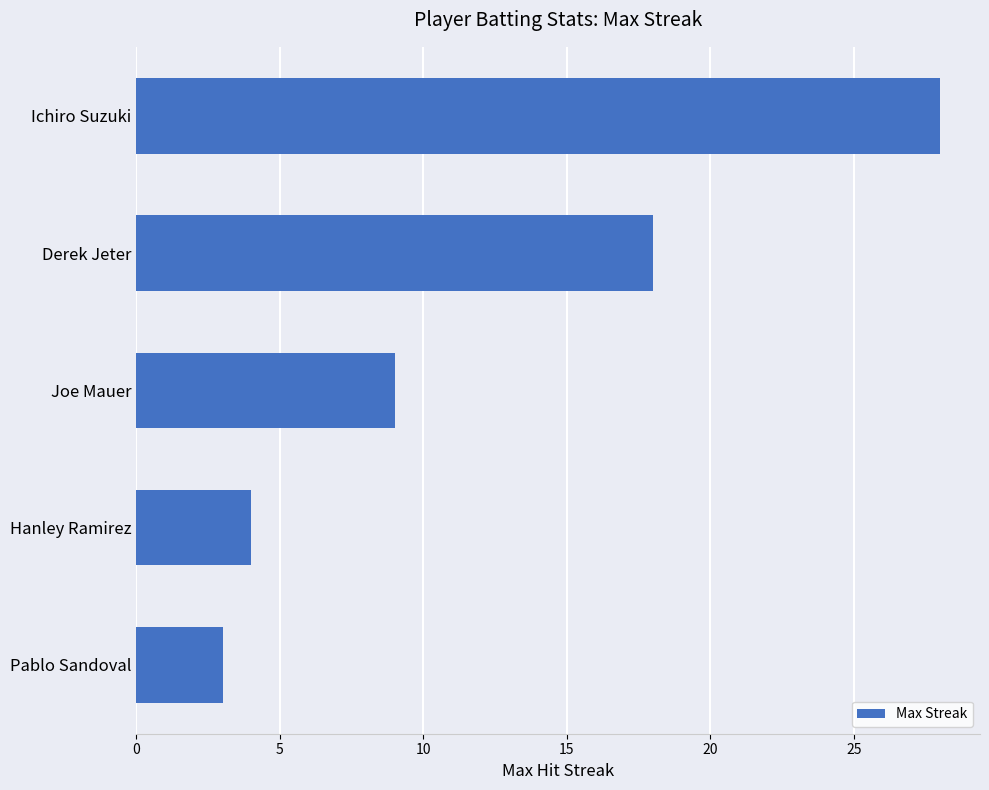

What is the difference between the second highest and second lowest values?

14